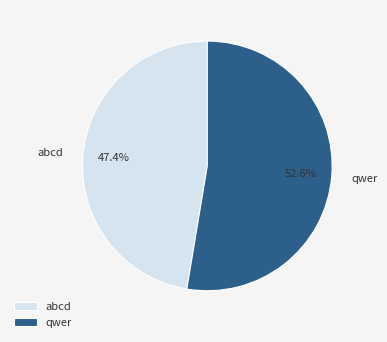

What percentage is the abcd slice, to the nearest percent?

47%